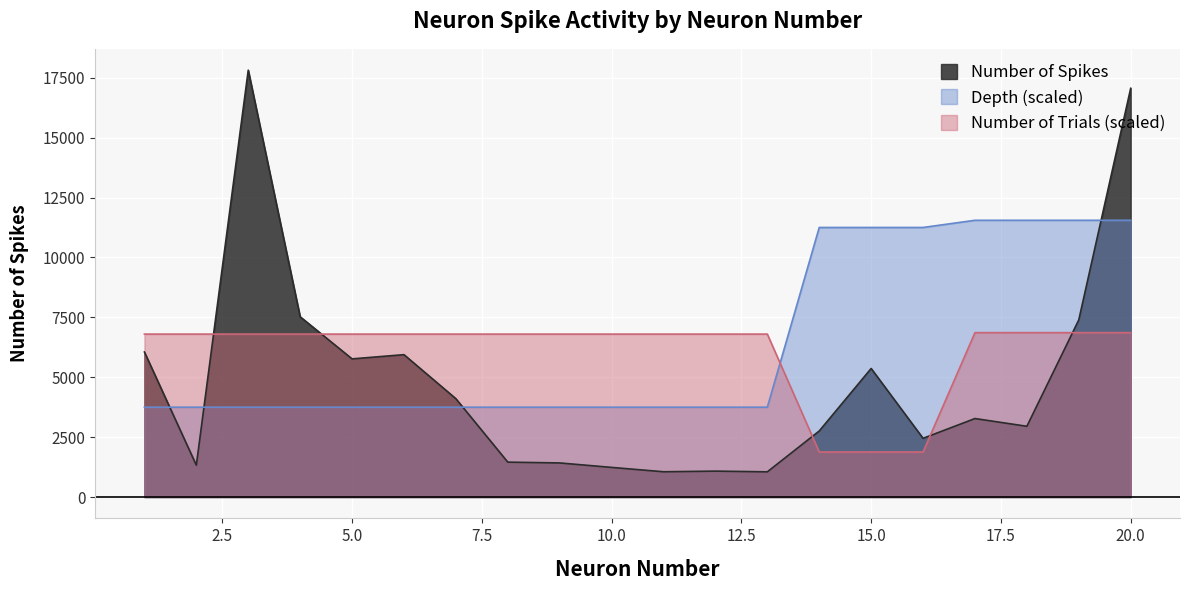

At which label does Number of Trials first exceed 6800?

17